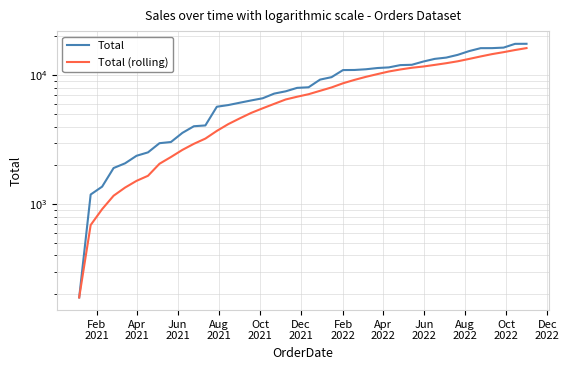

True or false: Total (rolling) has more than 1 points higher than both neighbors.

False